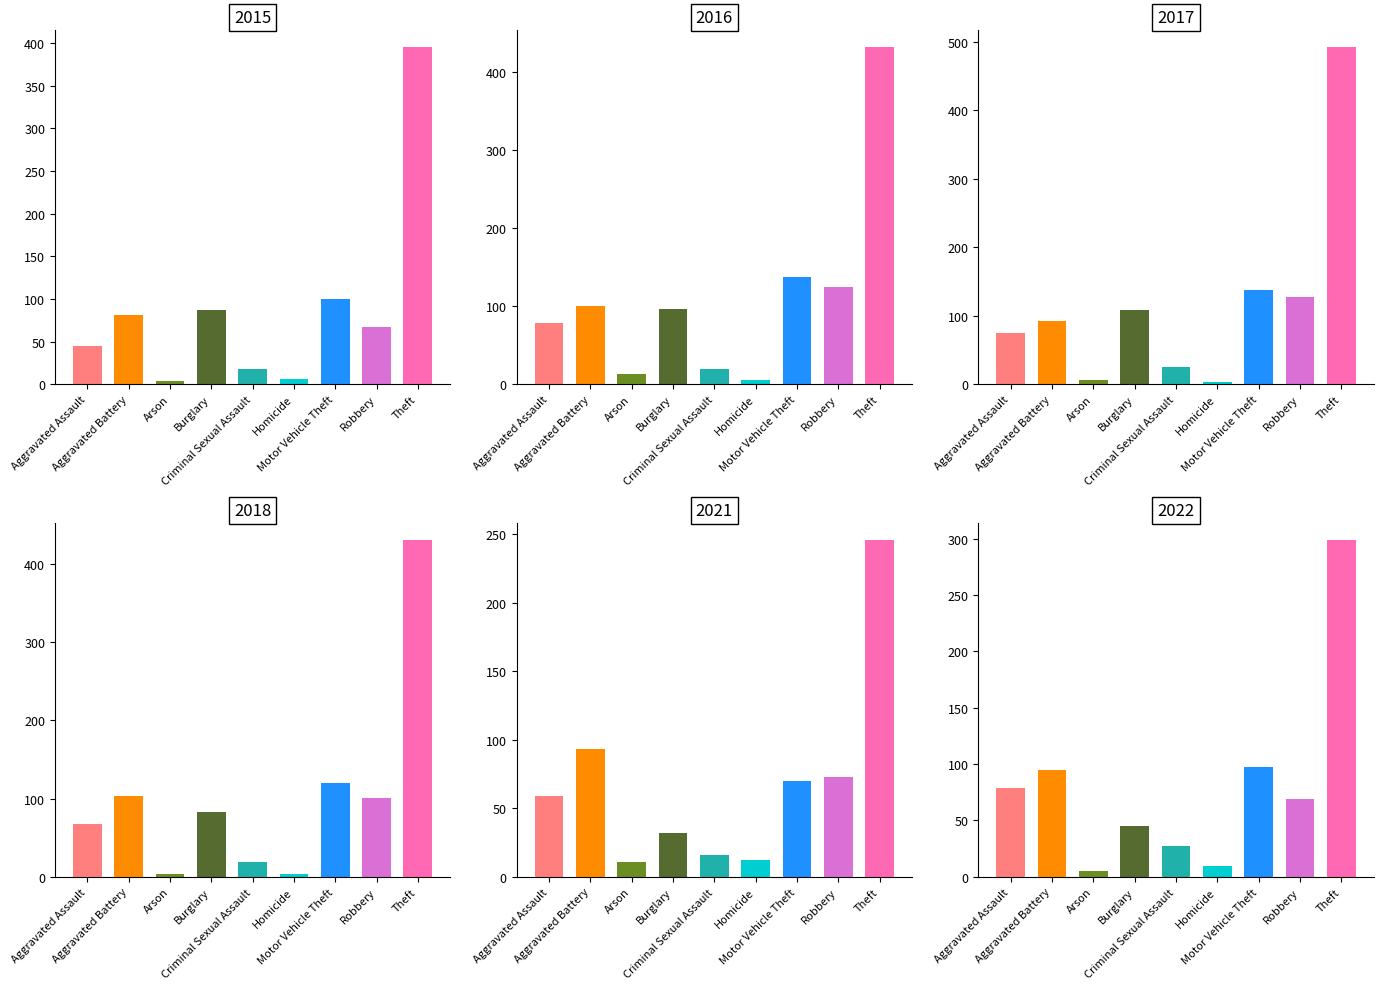

The 2021 series shows 11 at Arson. True or false?

True